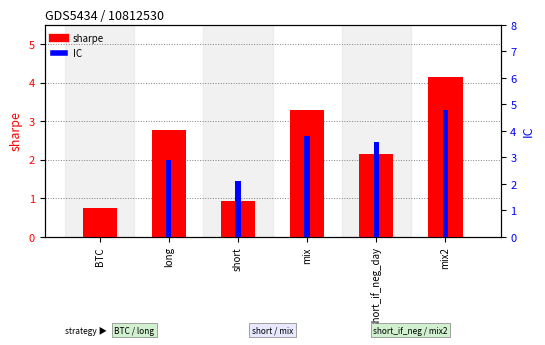

Reading left to right, transcribe all the data shown in this chart.

sharpe: 0.8	2.8	0.9	3.3	2.1	4.2
IC: 0.0	2.9	2.1	3.8	3.6	4.8